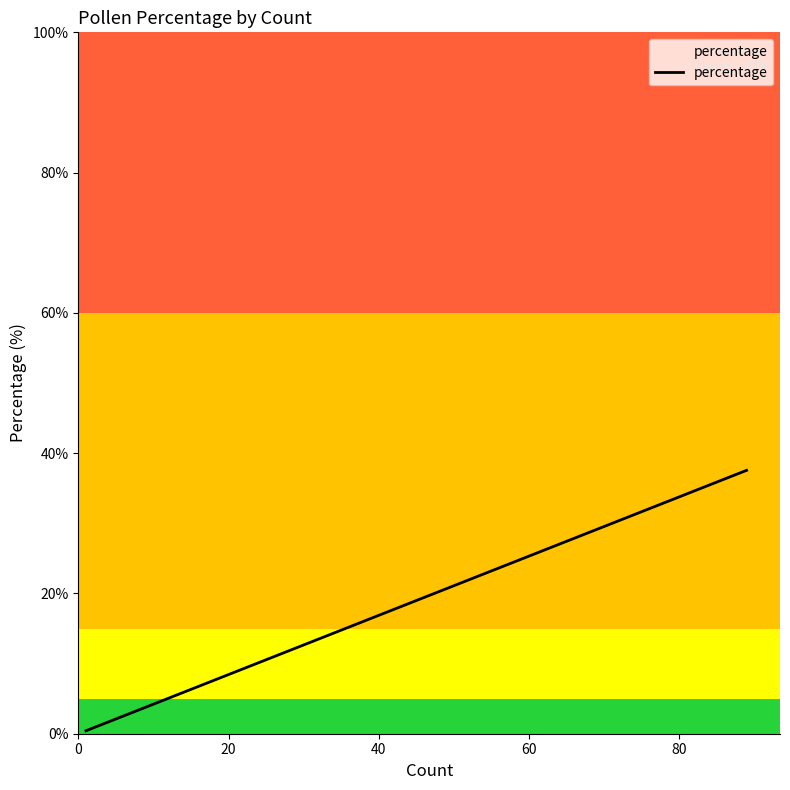

What is the label of the 3rd point from the left?

40